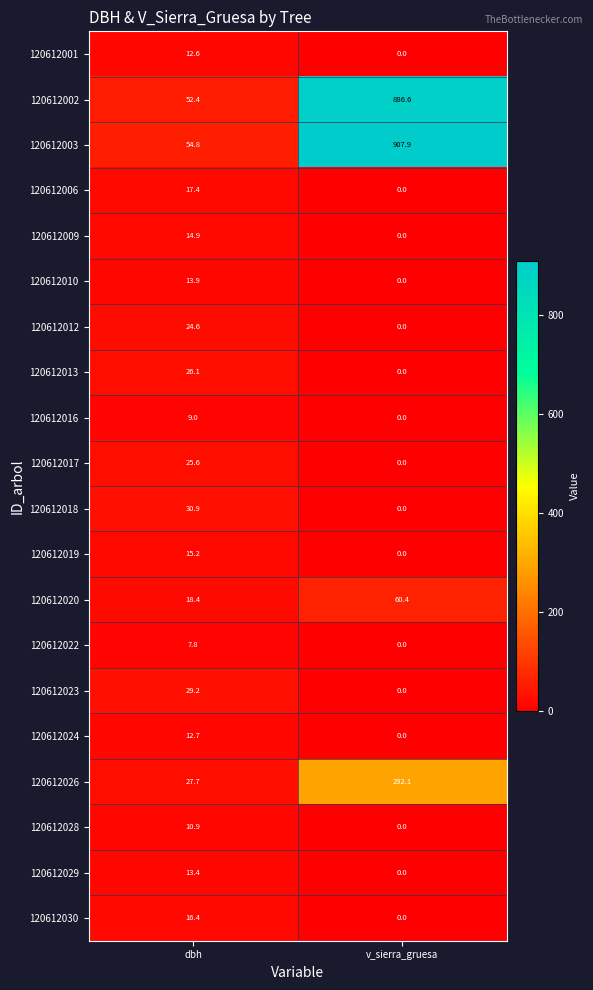

What is the difference between the maximum and minimum values in the 120612026 series?

264.4